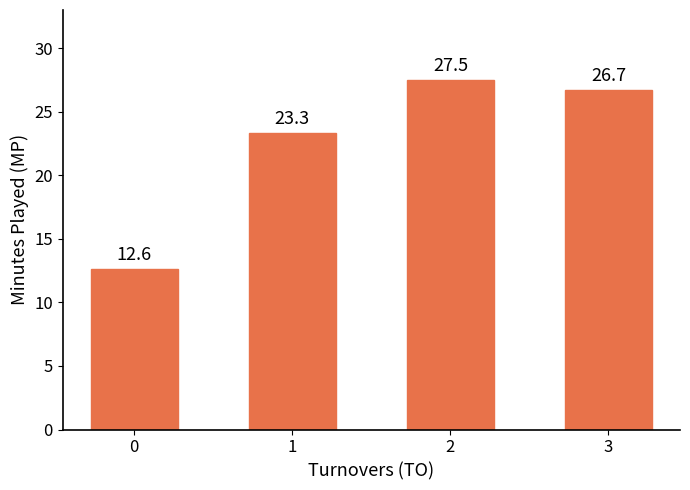

What is the ratio of the value at 2 to the value at 3?

1.0